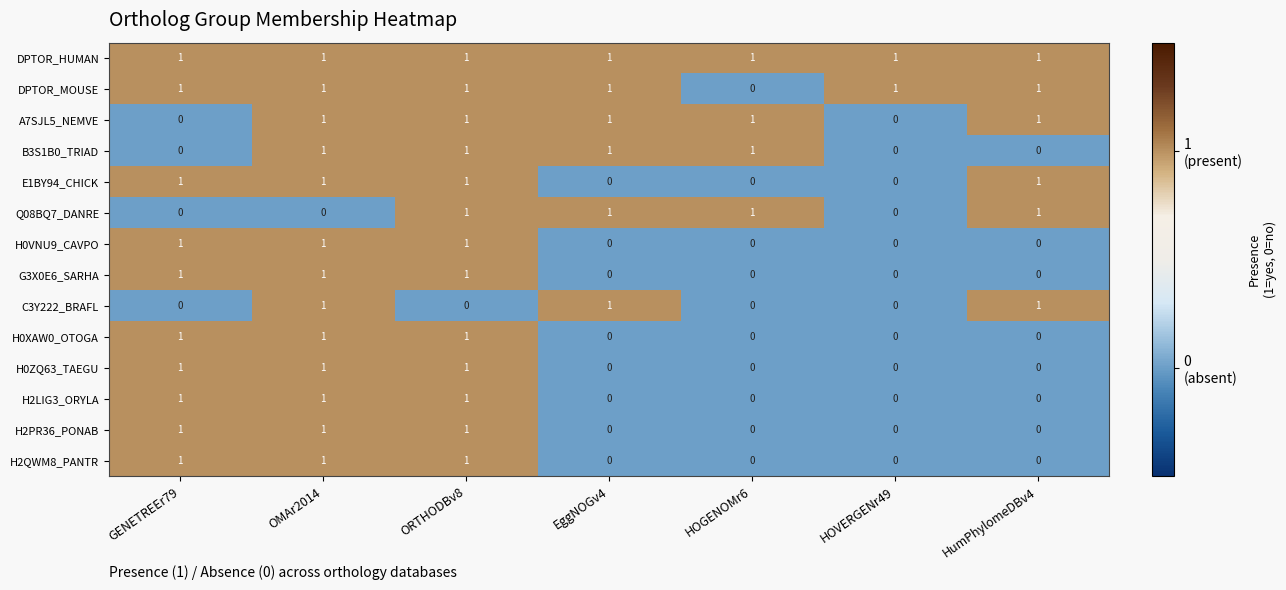

The DPTOR_MOUSE series shows 1 at ORTHODBv8. True or false?

True